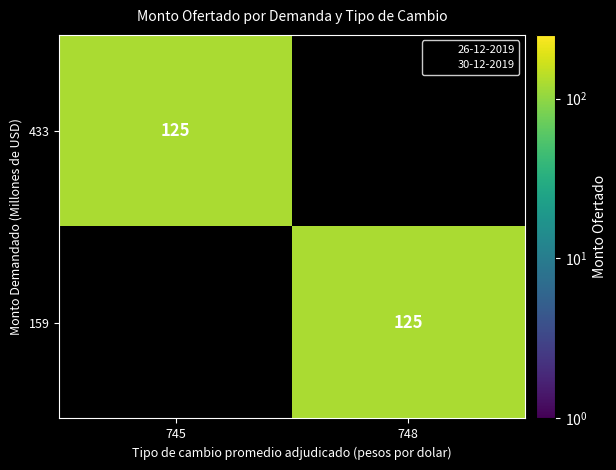

True or false: 159 has a value of 177 at 748.

False